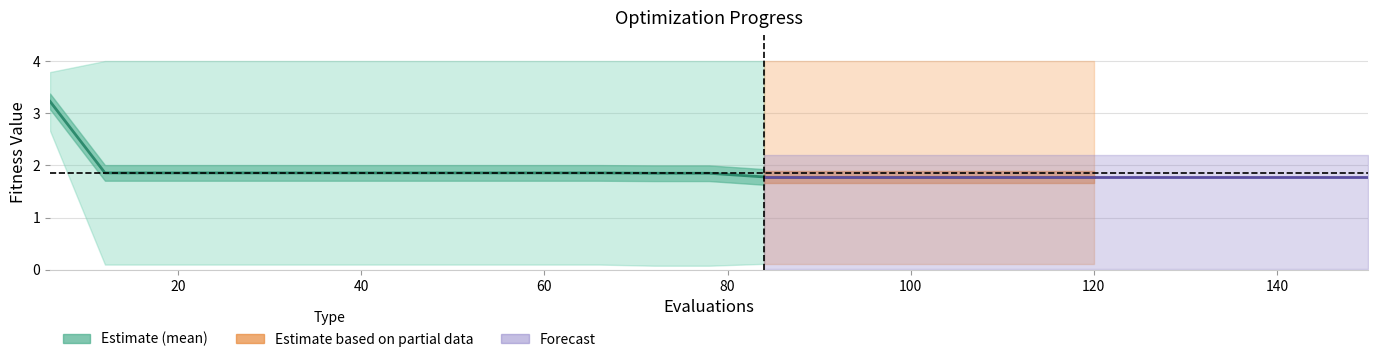

What is the average value of the worst series?

4.0